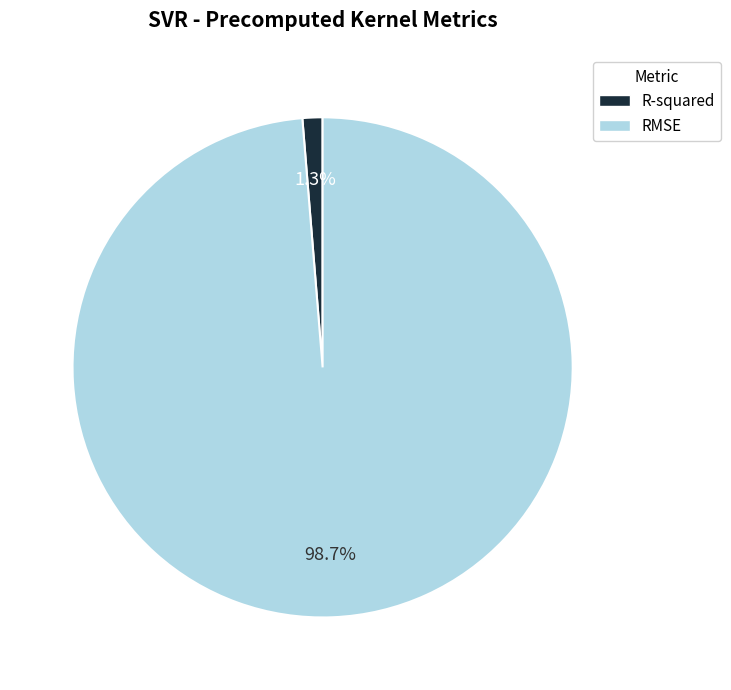

Between RMSE and R-squared, which is larger?

RMSE